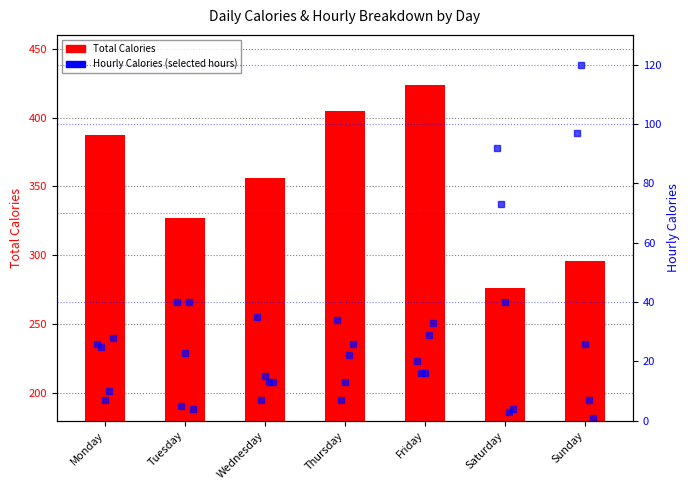

What is the value of the 06-07 hr bar at the 2nd from the left?

5